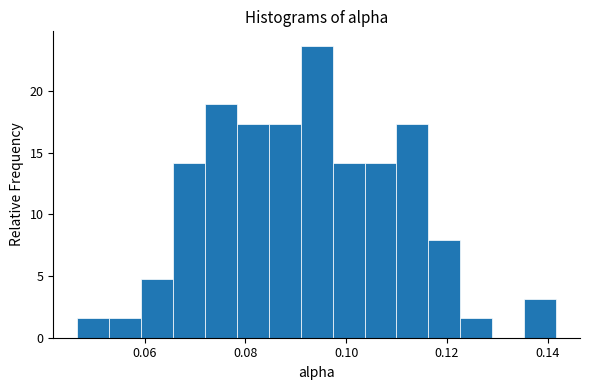

Around what value on the x-axis is the tallest bar? Give the approximate position of its centre, as read against the axis.

0.094